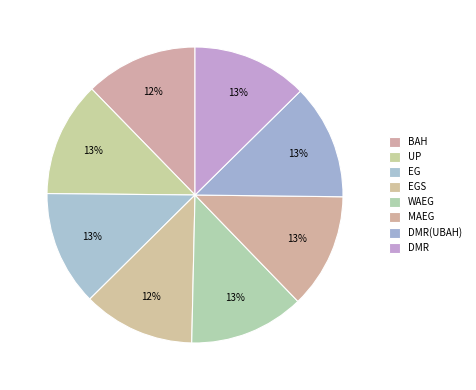

What percentage is the WAEG slice, to the nearest percent?

13%